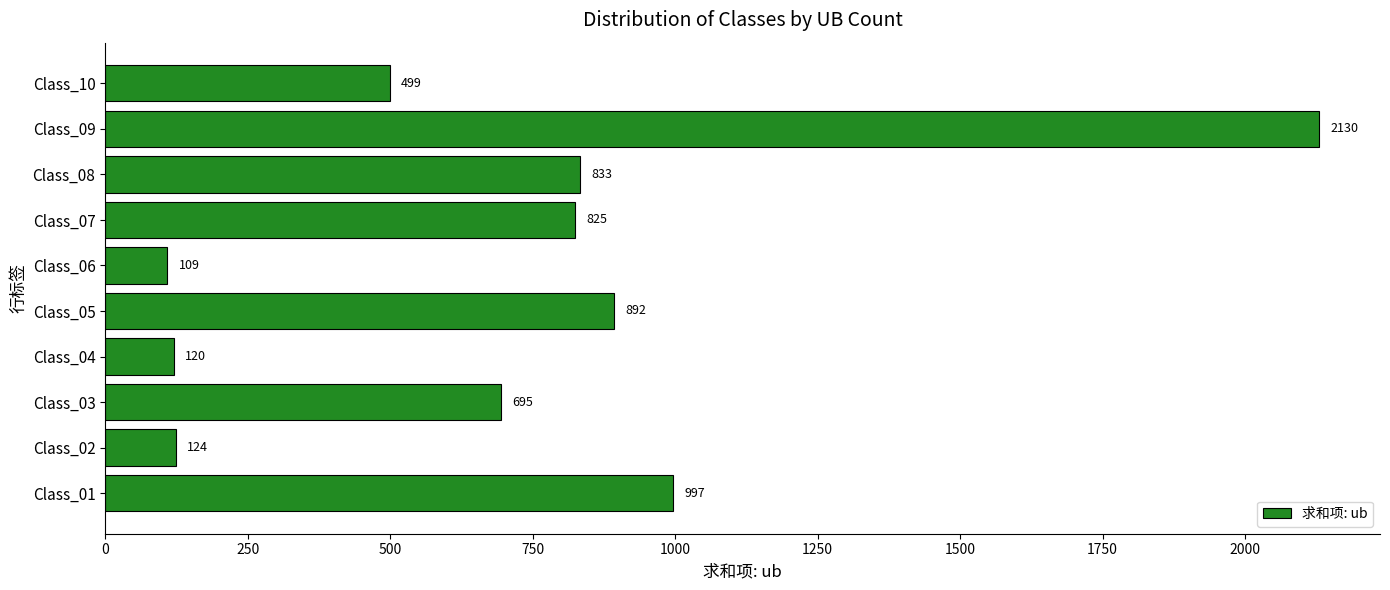

What is the change in value from Class_08 to Class_09?

+1297